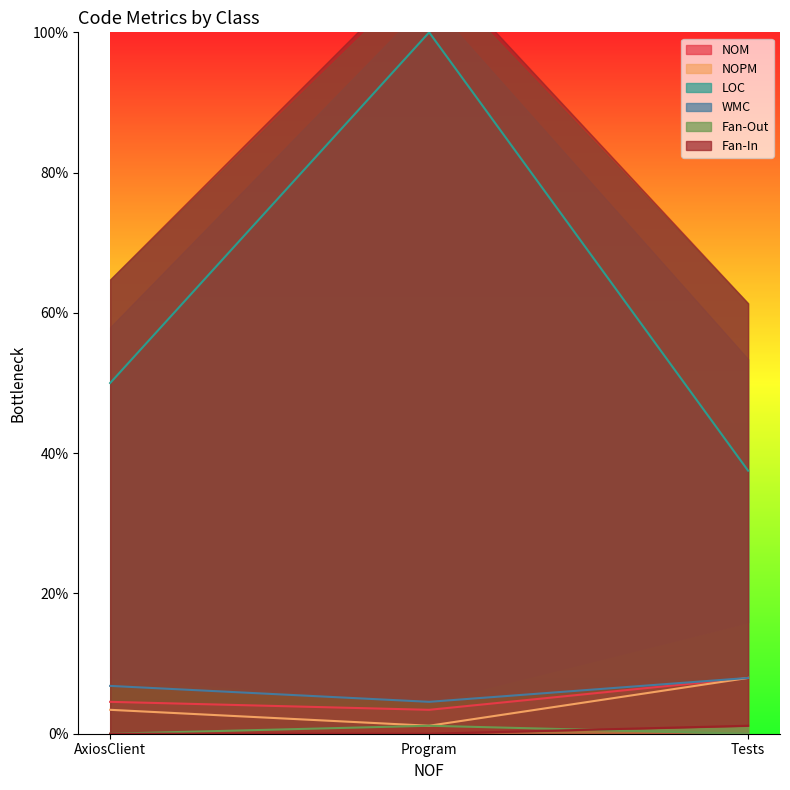

The value of LOC at Program is 100.0. True or false?

True